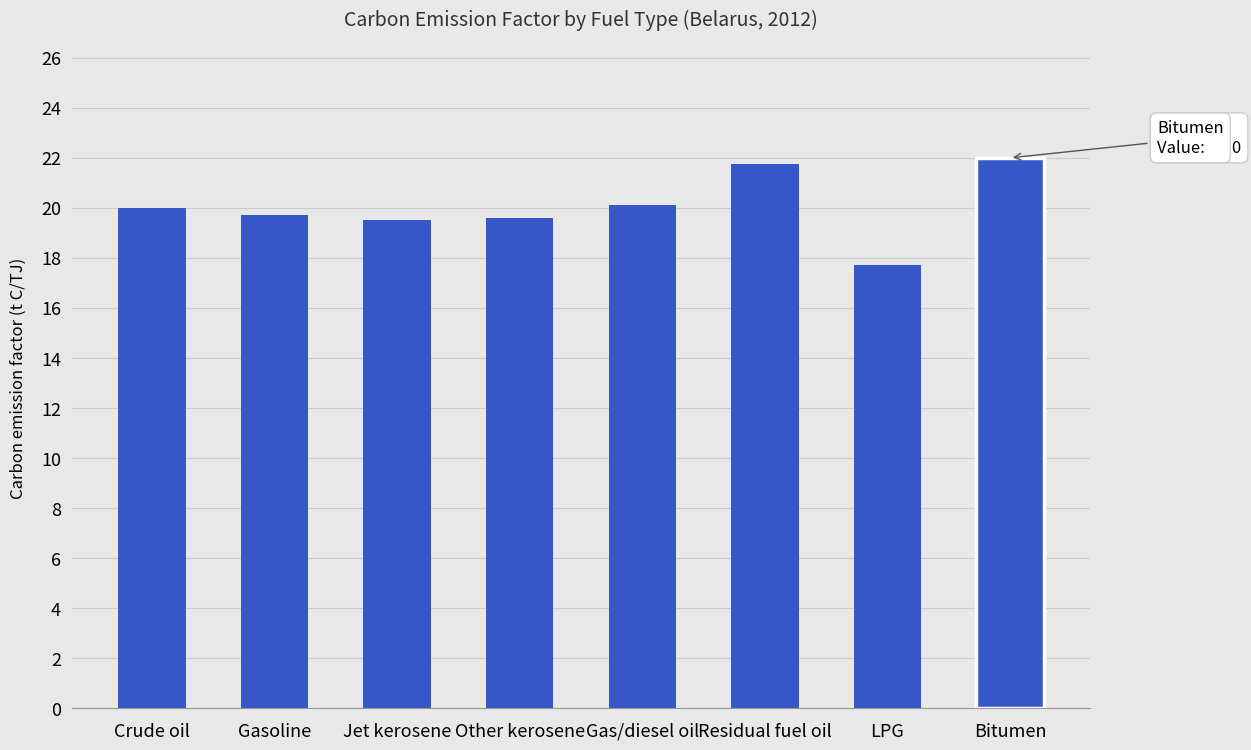

The chart shows a value of 7.3 at Jet kerosene. True or false?

False